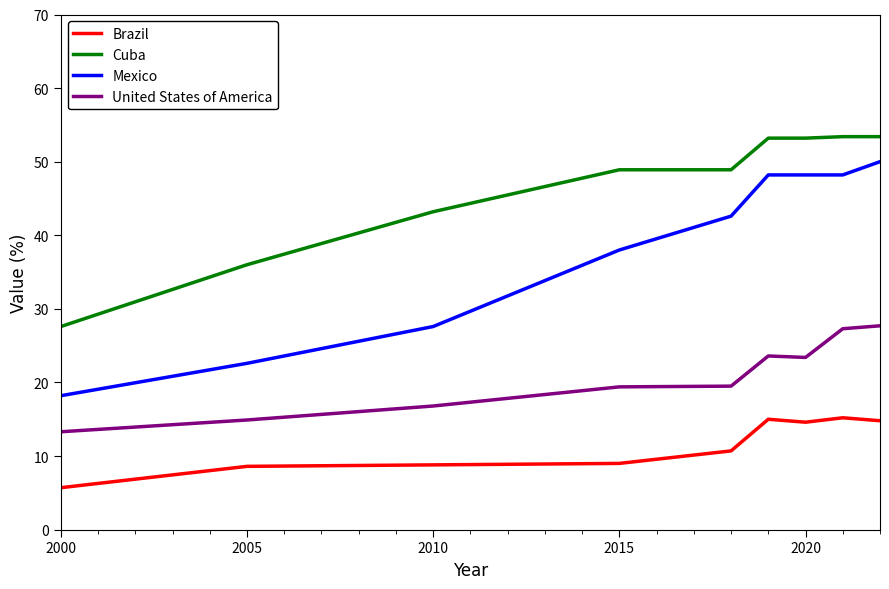

What is the average value of the Mexico series?

38.2